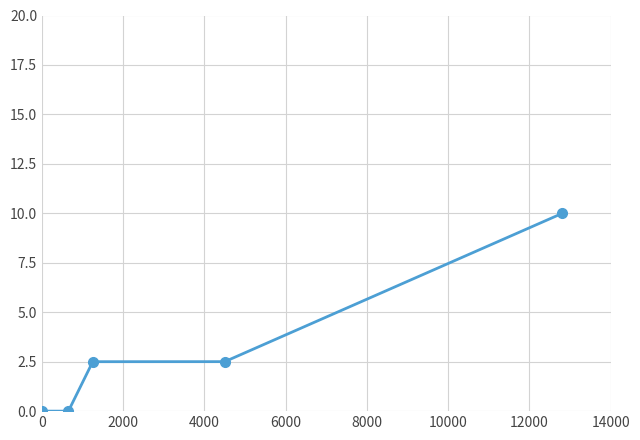

How many lines are shown in the chart?

1